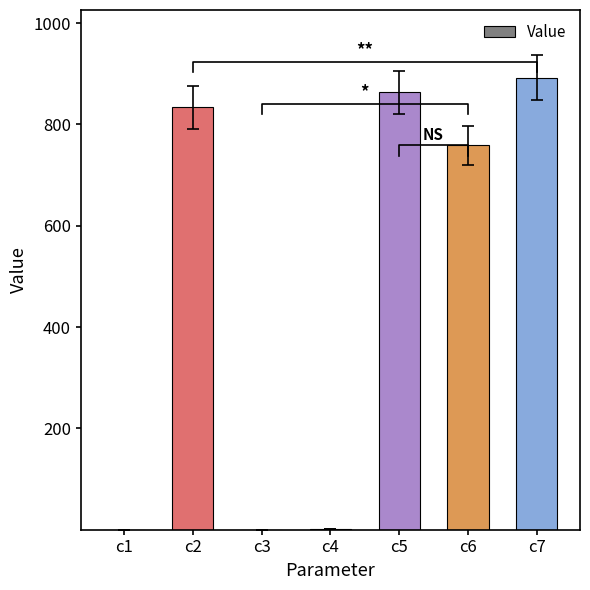

What is the sum of all values?

3348.4